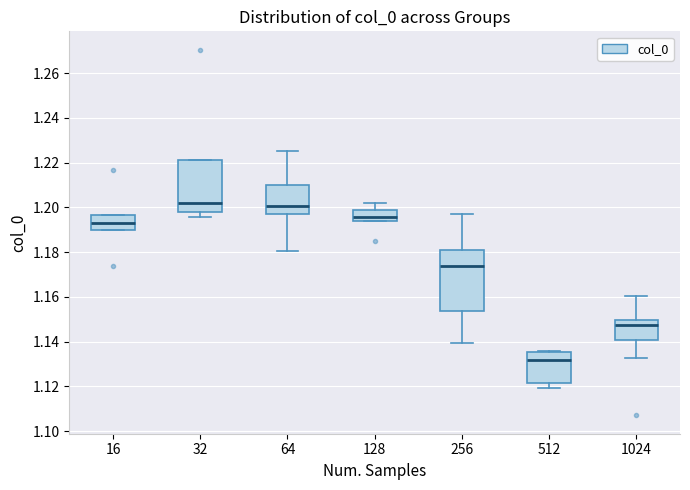

Reading left to right, read every box against the y-axis: the position of its median line, the range the box covers, and the ends of its whiskers. The values are not printed on the chart, so give them approximately, as read against the axis.

16: median 1.194, box 1.190 to 1.196, whiskers 1.190 to 1.196
32: median 1.202, box 1.198 to 1.222, whiskers 1.196 to 1.222
64: median 1.200, box 1.198 to 1.210, whiskers 1.180 to 1.226
128: median 1.196, box 1.194 to 1.198, whiskers 1.194 to 1.202
256: median 1.174, box 1.154 to 1.182, whiskers 1.140 to 1.198
512: median 1.132, box 1.122 to 1.136, whiskers 1.120 to 1.136 (just above the box's upper edge)
1024: median 1.148, box 1.140 to 1.150, whiskers 1.132 to 1.160